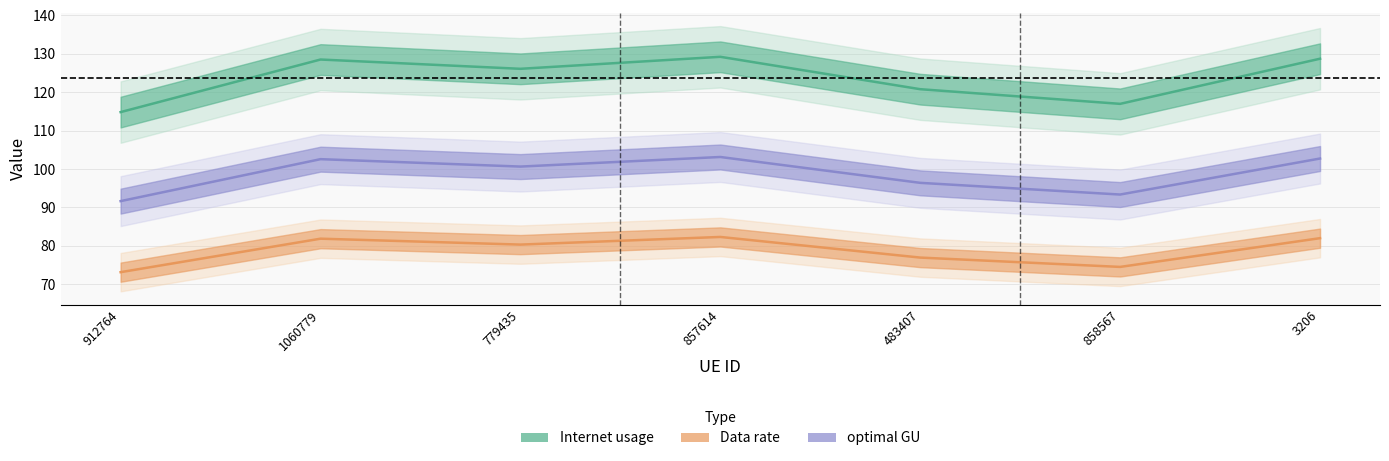

List the series in order of their peak value, lowest first.

Data rate, optimal GU, Internet usage